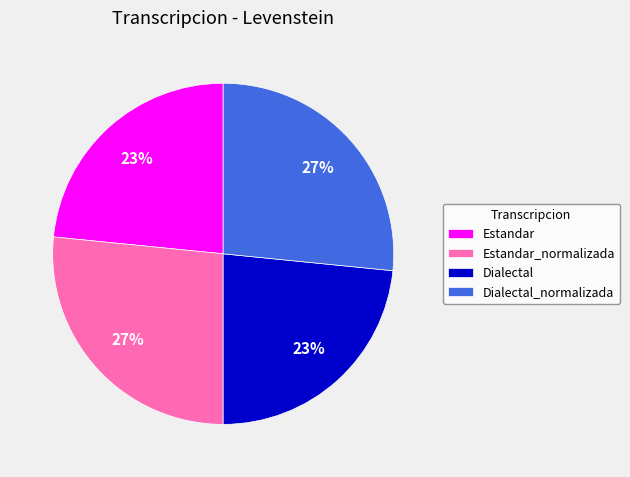

How many slices are in this pie chart?

4